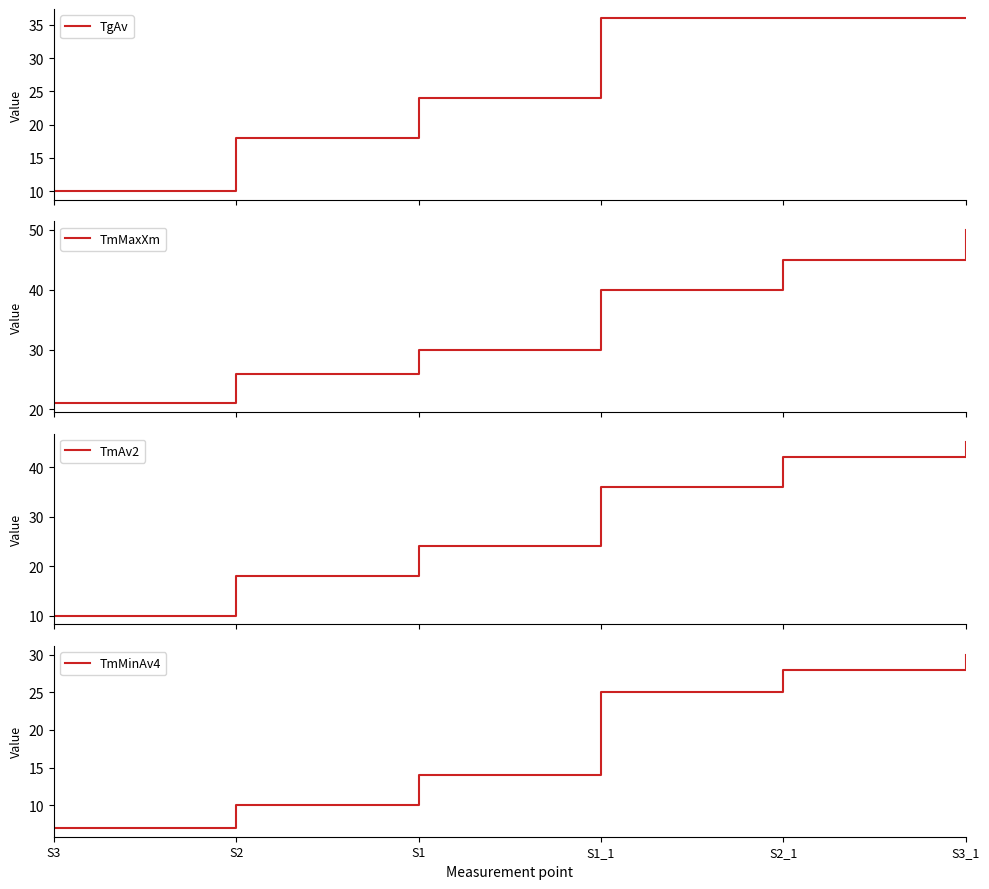

What is the sum of the TmAv2 values at S2_1 and S1_1?

78.0